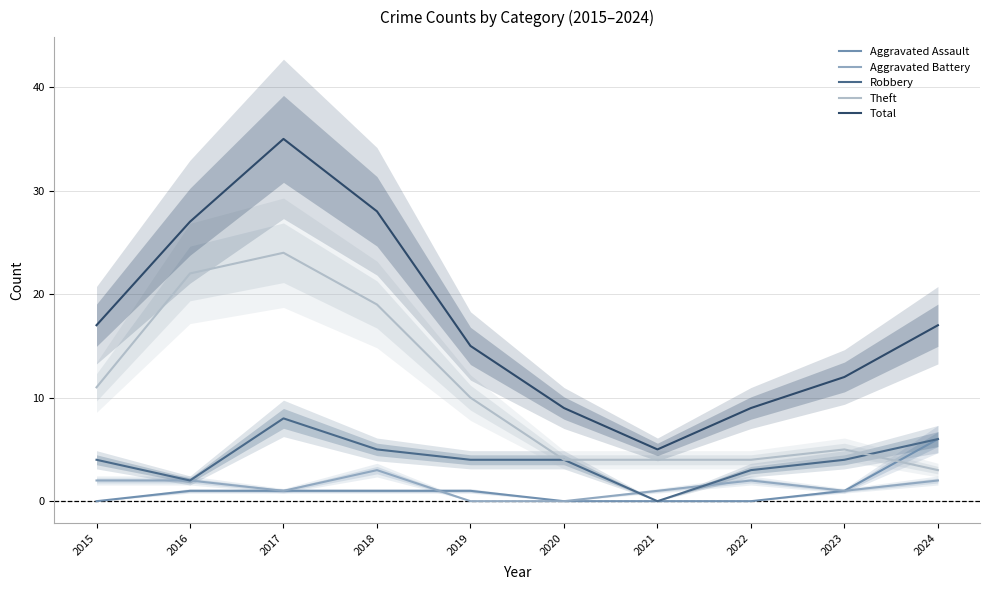

Which series has the widest spread of values?

Total